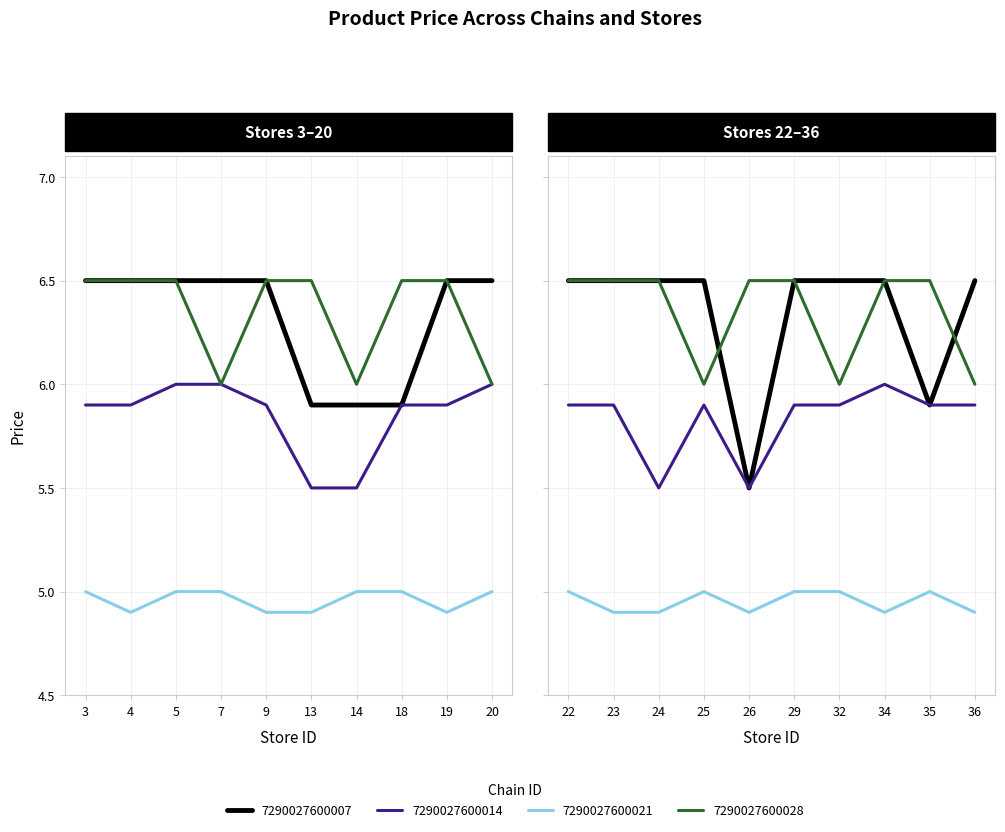

What is the difference between the highest and lowest values at 7?

1.5